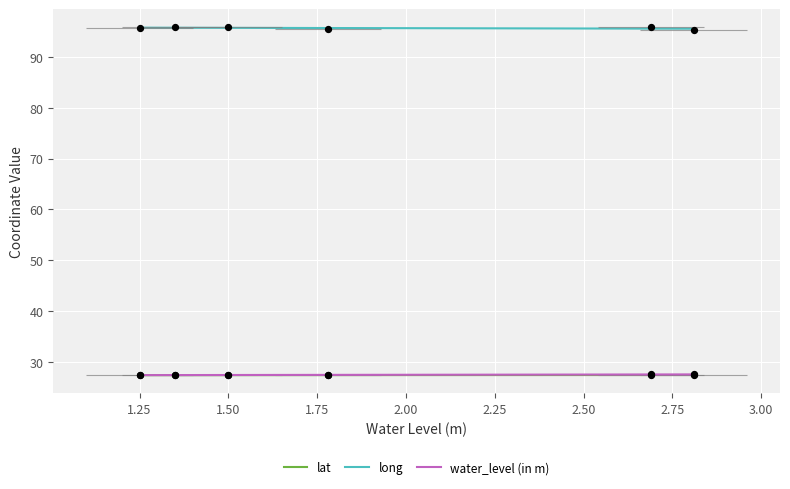

Which series has the largest total across all categories?

long